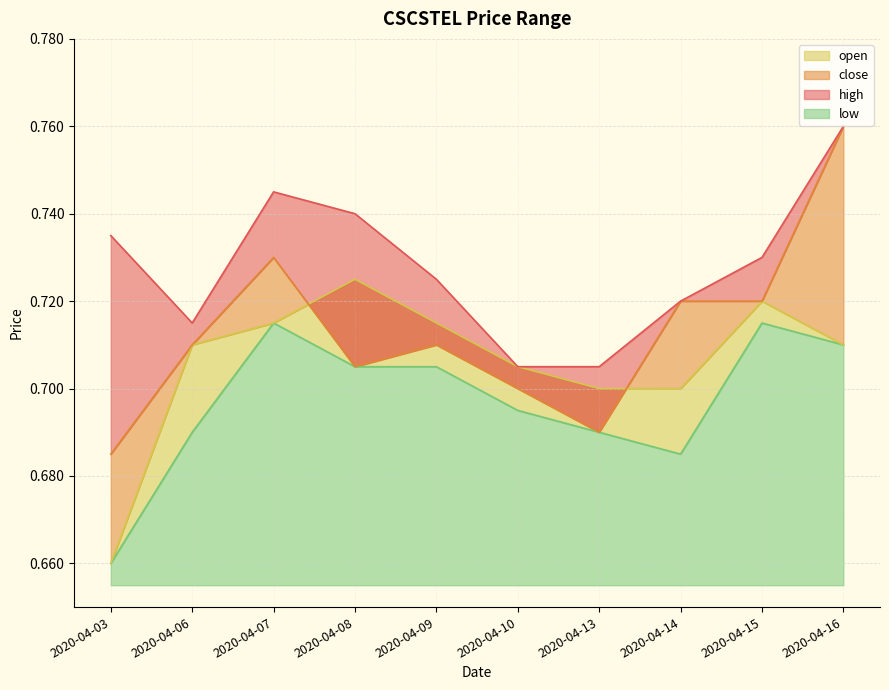

Where is low nearest to the value 0?

2020-04-03